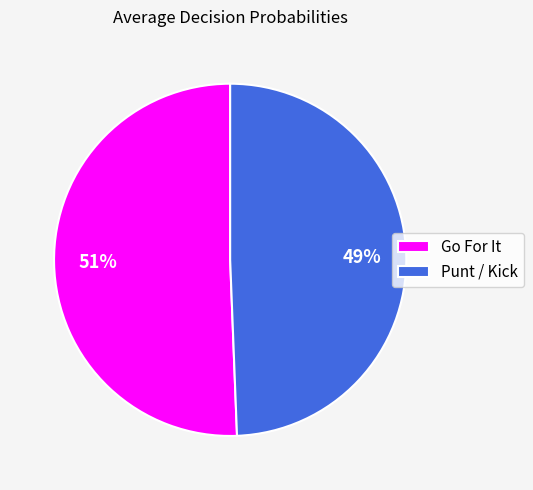

What is the ratio of the value at Punt / Kick to the value at Go For It?

1.0